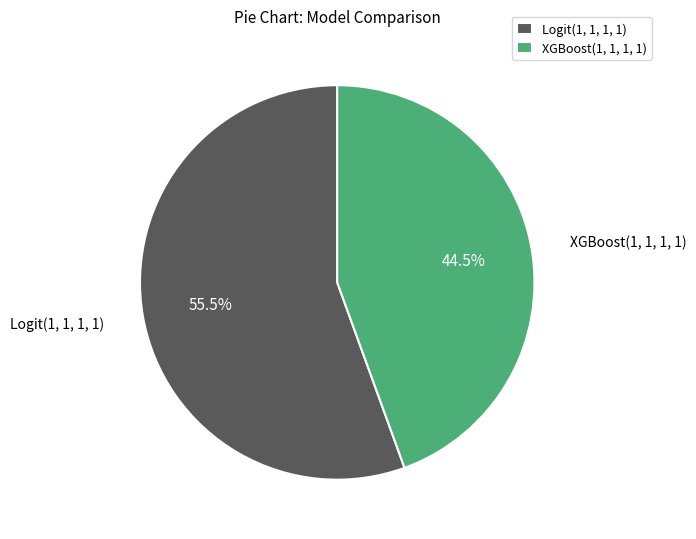

Does any single category account for the majority?

Yes